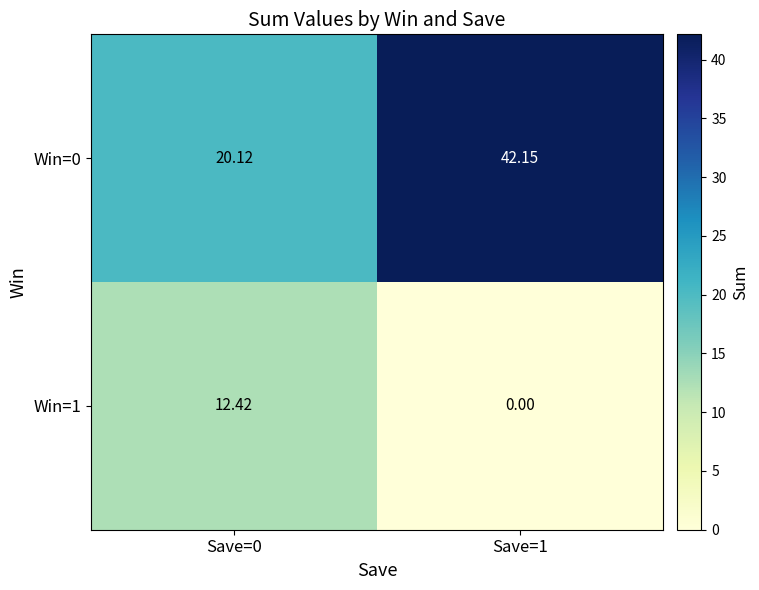

Rank the series by their maximum value, from highest to lowest.

Win=0, Win=1